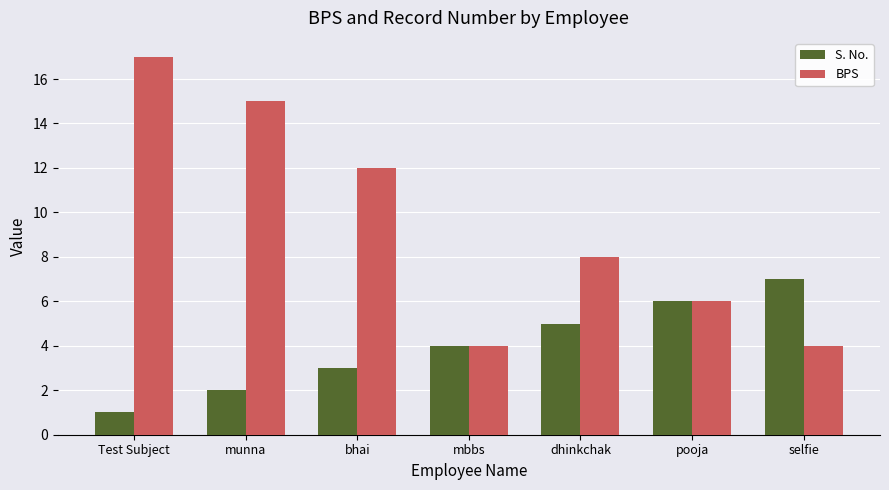

How many values in the S. No. series are below 4?

3